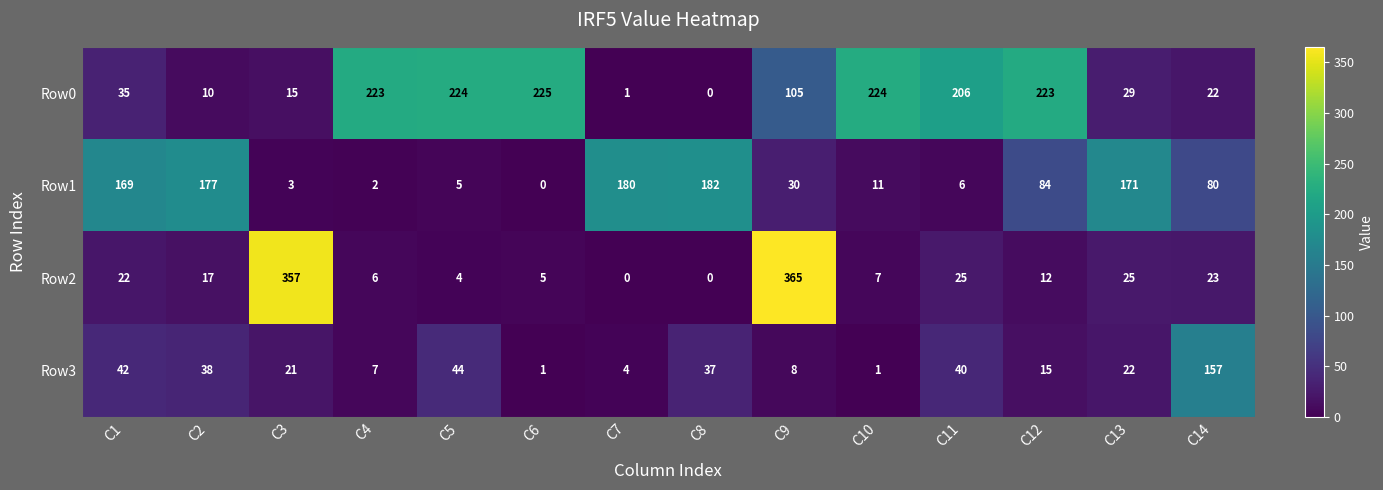

Which label corresponds to the largest value in the chart?

C9